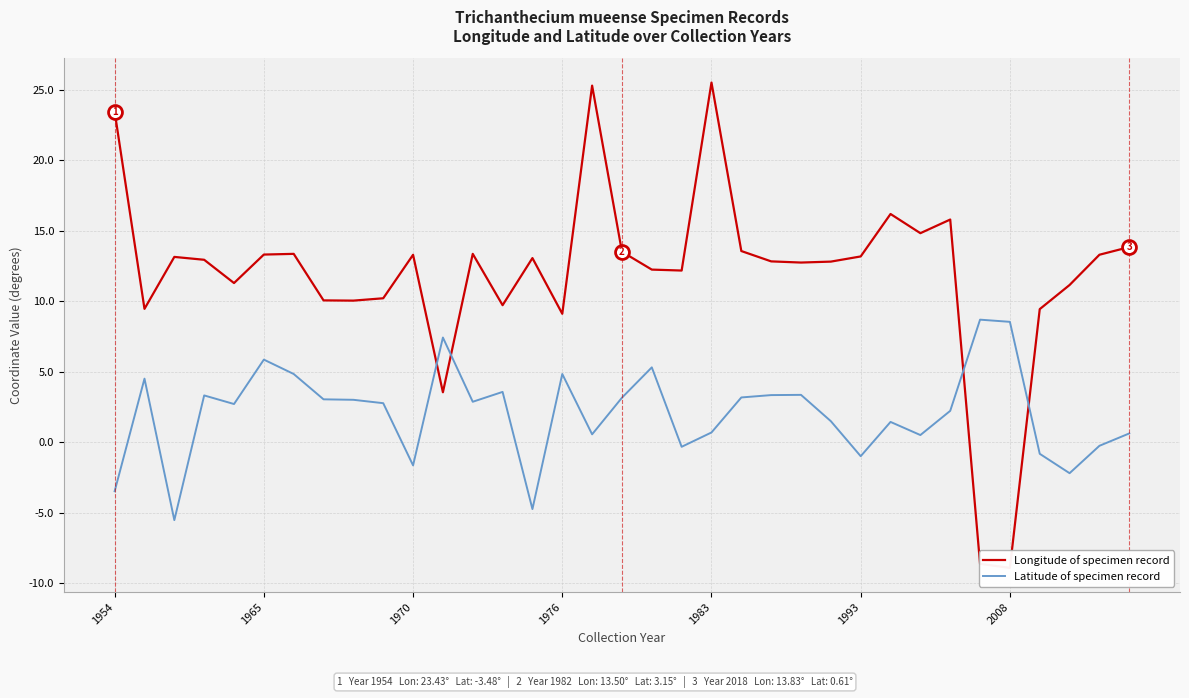

How many interior local peaks does the Latitude of specimen record series have?

10